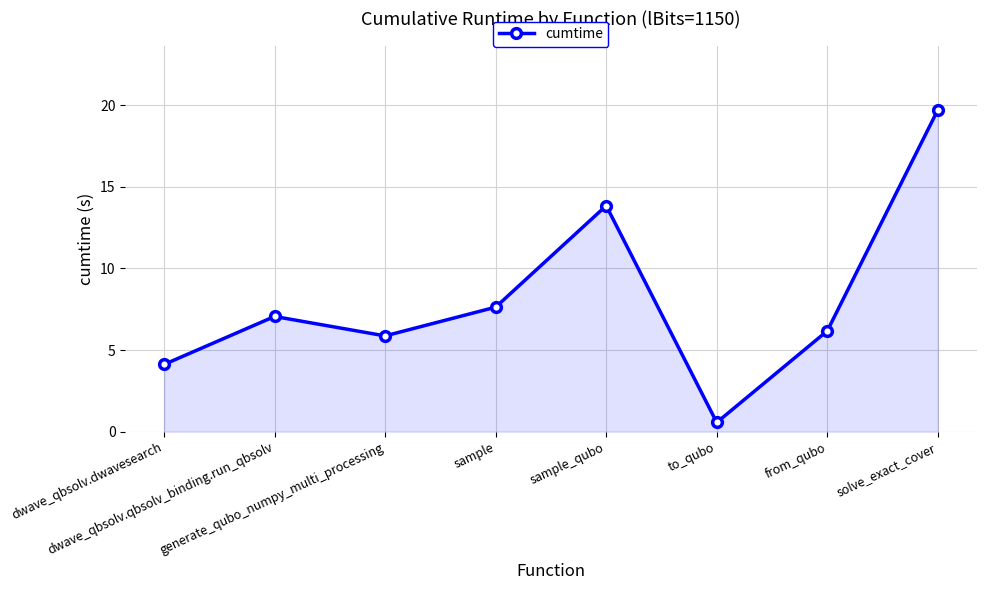

Reading left to right, list all the values displayed in this chart.

4.1	7.1	5.9	7.6	13.8	0.6	6.2	19.7